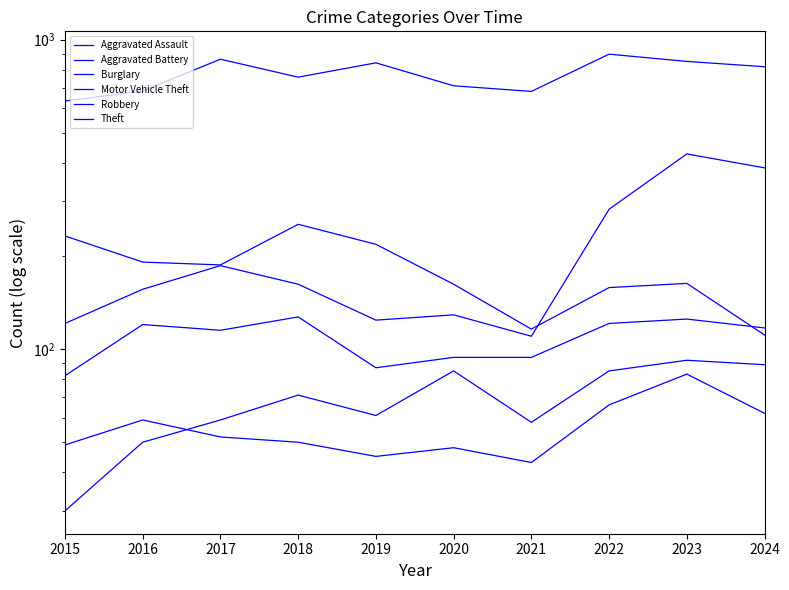

Between 2024 and 2019, which is larger?

2024